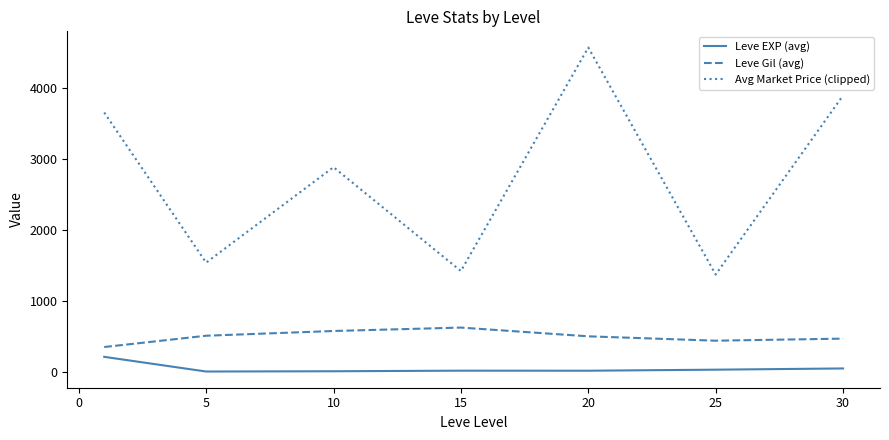

Rank the series by their average value, from lowest to highest.

Leve EXP (avg), Leve Gil (avg), Avg Market Price (clipped)